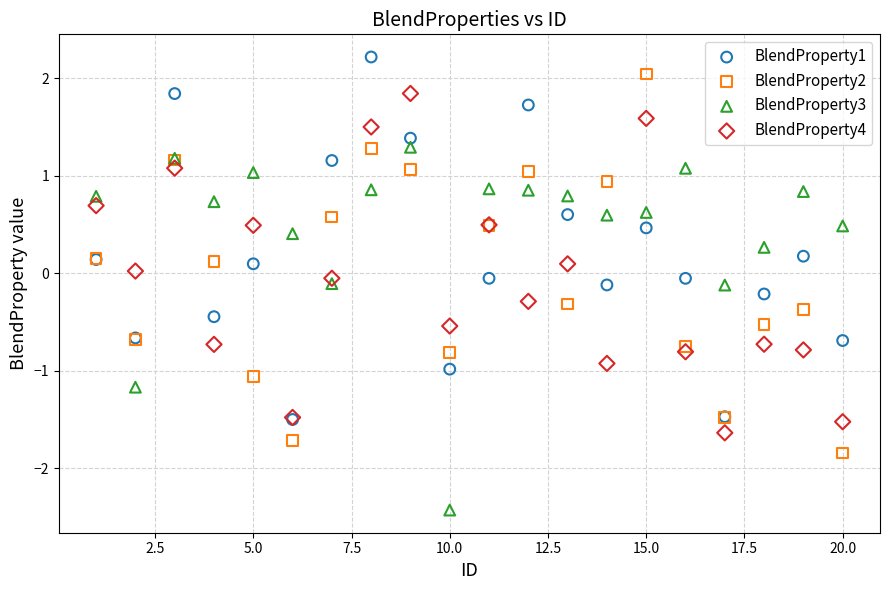

Which series reaches the minimum Y coordinate?

BlendProperty3